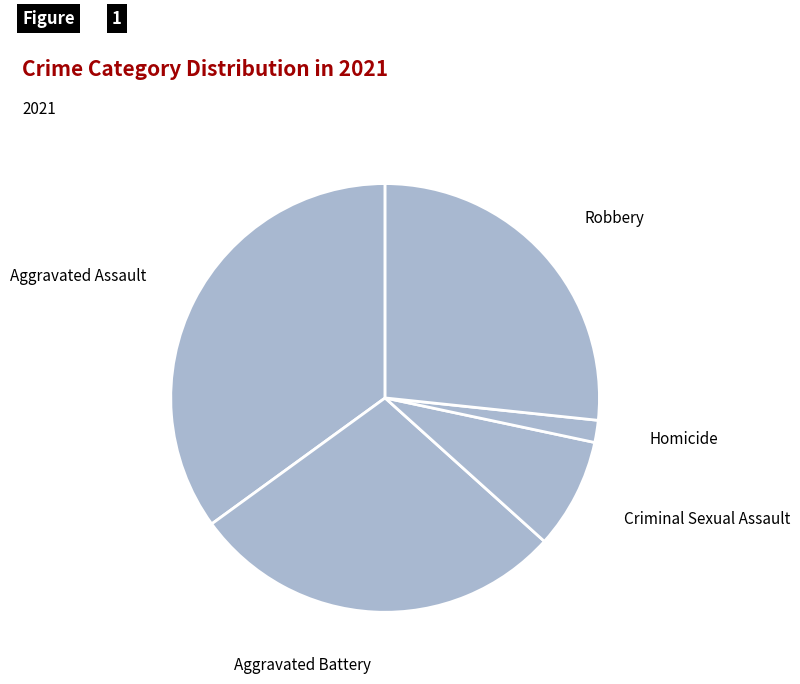

Rank the categories by value from lowest to highest.

Homicide, Criminal Sexual Assault, Robbery, Aggravated Battery, Aggravated Assault